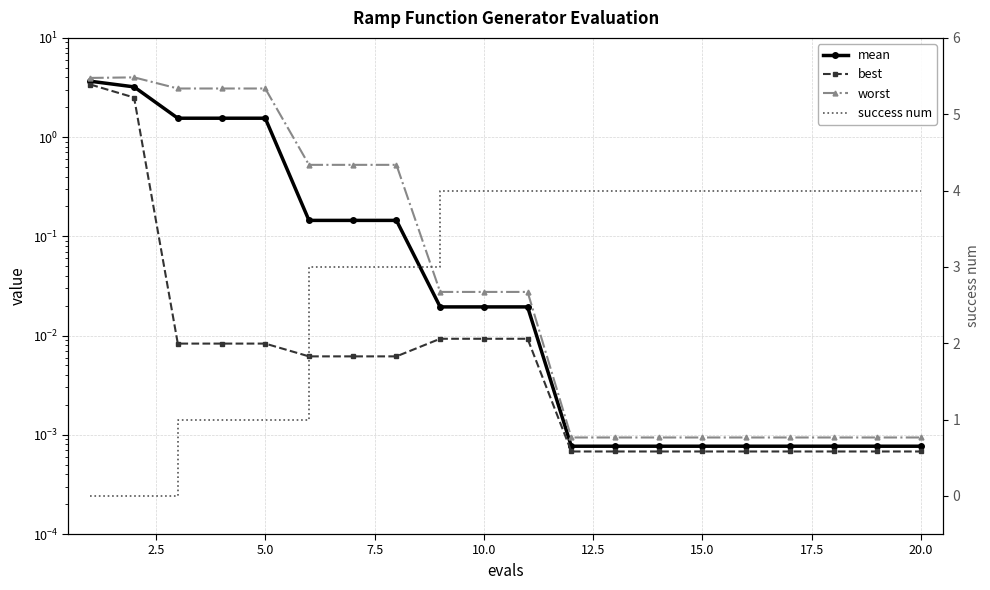

What is the average value of the mean series?

0.6